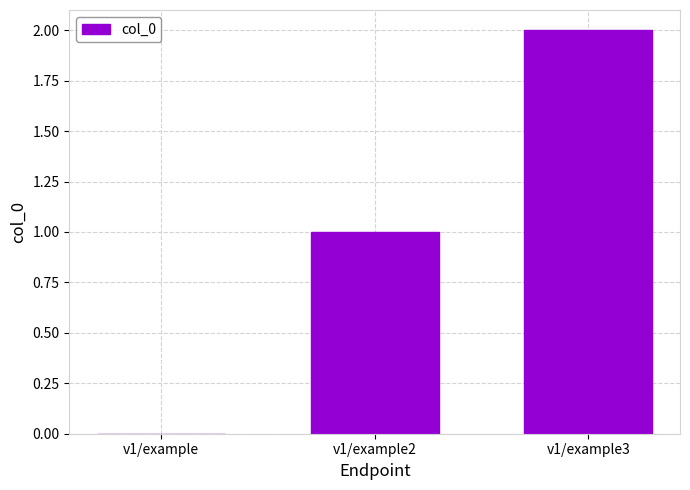

Count the number of categories in the chart.

3